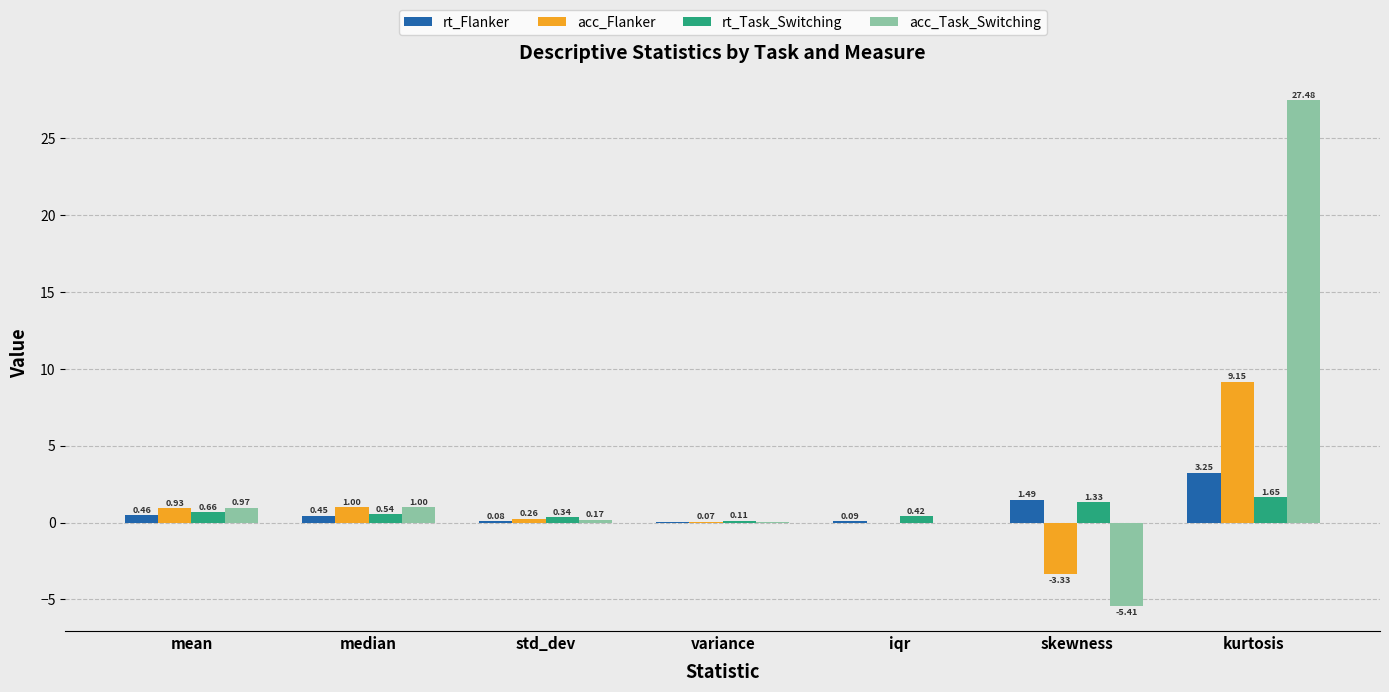

What are all the series names shown in the legend?

rt_Flanker, acc_Flanker, rt_Task_Switching, acc_Task_Switching